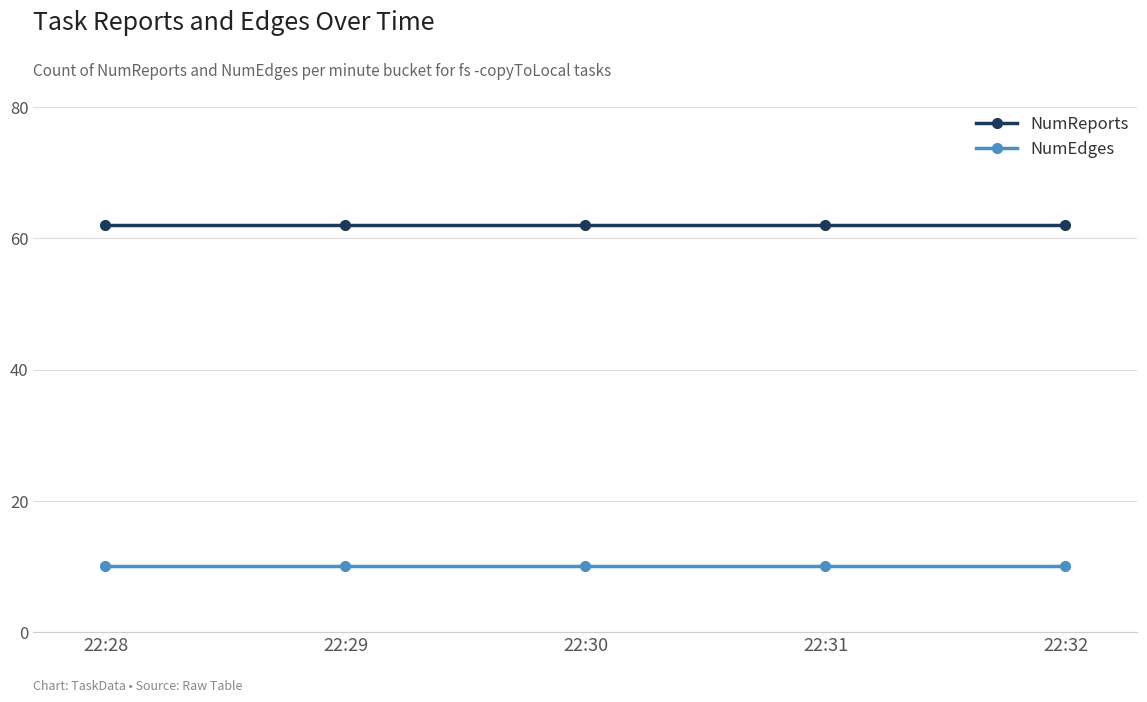

The value of NumReports at 22:29 is 101. True or false?

False